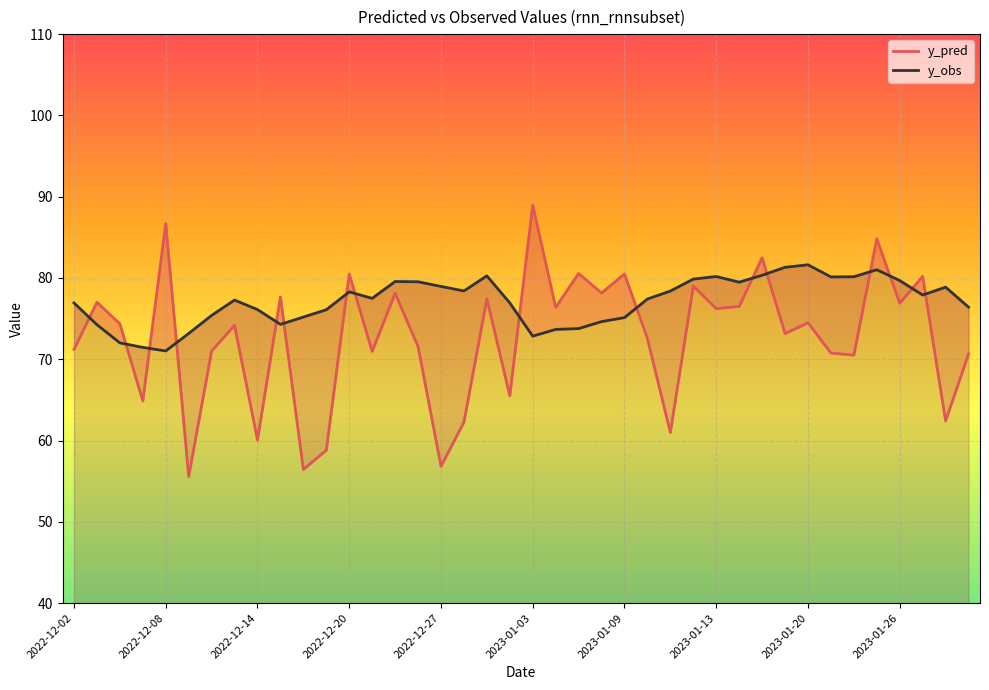

Reading left to right, list all the values displayed in this chart.

y_pred: 71.2	77.0	74.4	64.9	86.7	55.6	71.0	74.2	60.1	77.7	56.4	58.8	80.5	71.0	78.1	71.6	56.8	62.3	77.4	65.5	89.0	76.4	80.6	78.1	80.5	72.5	61.0	79.0	76.2	76.5	82.5	73.2	74.5	70.8	70.5	84.8	76.9	80.2	62.4	70.7
y_obs: 76.9	74.2	72.0	71.5	71.0	73.2	75.4	77.3	76.1	74.3	75.2	76.1	78.3	77.5	79.6	79.5	79.0	78.4	80.3	76.9	72.8	73.7	73.8	74.6	75.1	77.4	78.4	79.9	80.2	79.5	80.3	81.3	81.6	80.1	80.2	81.0	79.7	77.9	78.9	76.4